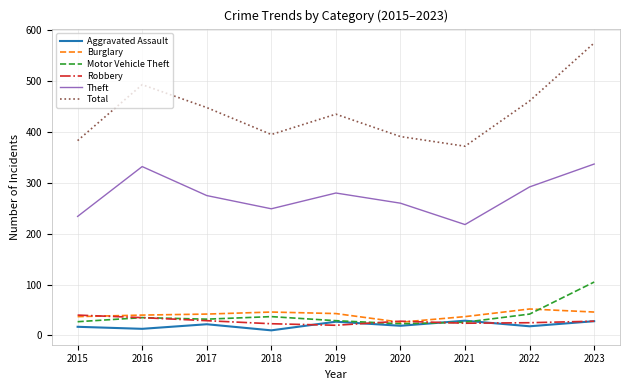

Where does the Robbery series first go above 28?

2015